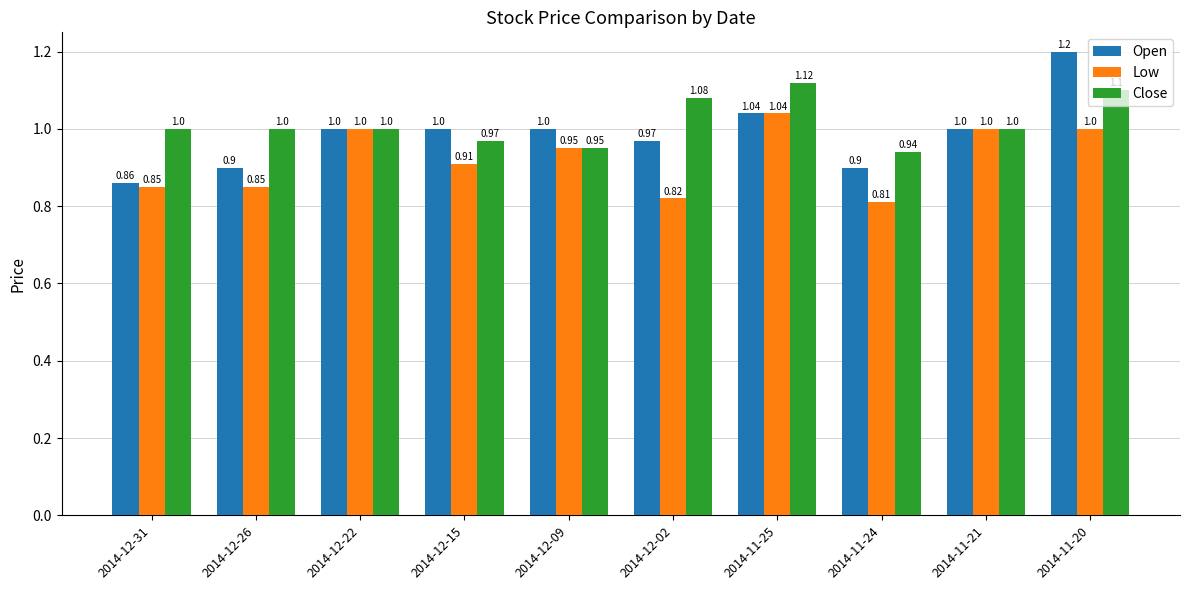

At which category does the chart reach its minimum across all series?

2014-11-24